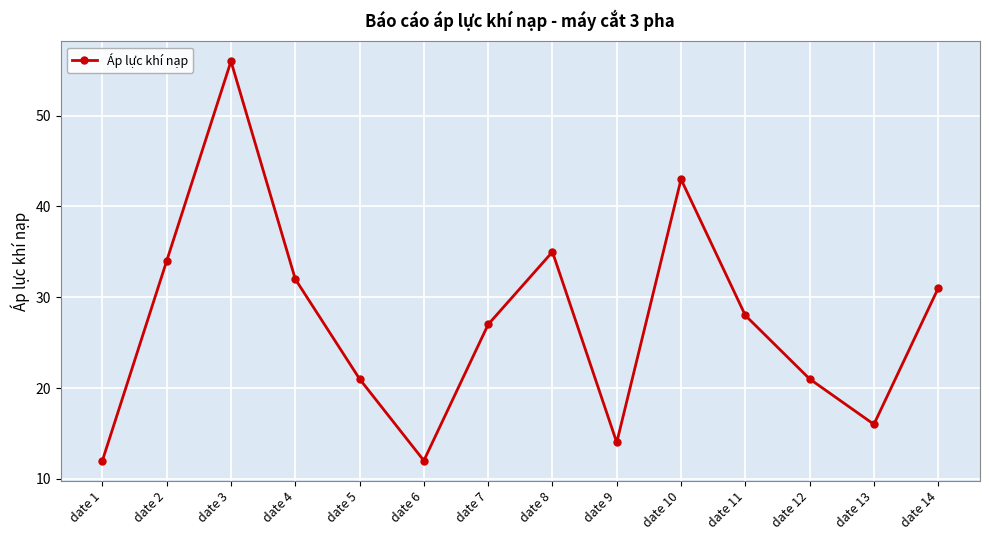

Reading left to right, extract all data points from this chart.

date 1=12	date 2=34	date 3=56	date 4=32	date 5=21	date 6=12	date 7=27	date 8=35	date 9=14	date 10=43	date 11=28	date 12=21	date 13=16	date 14=31